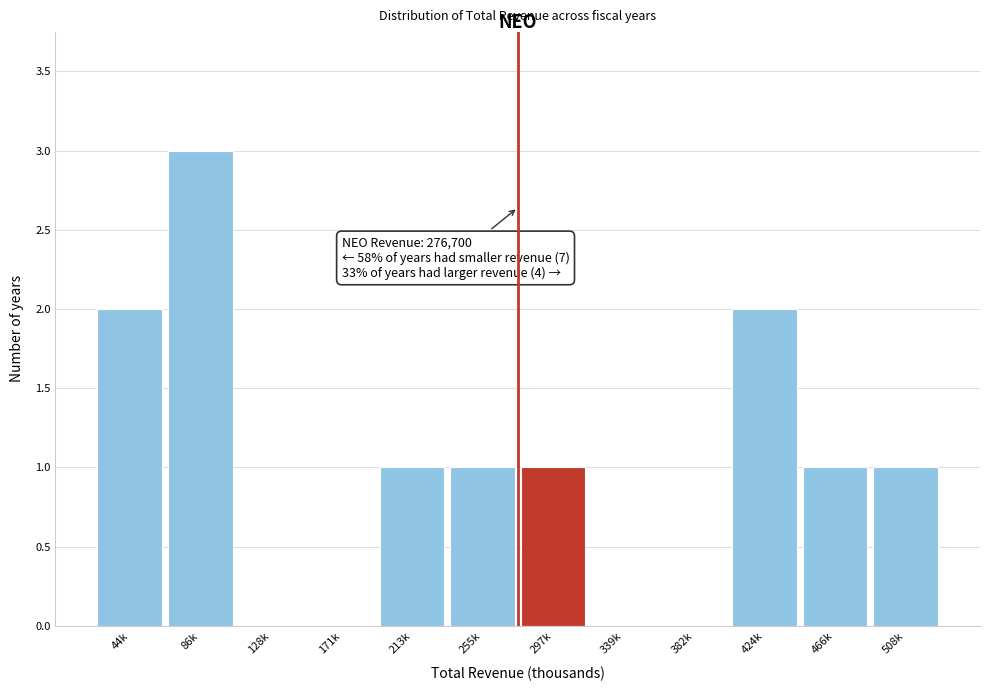

Reading right to left, what are all the values shown in this chart?

508k=1	466k=1	424k=2	382k=0	339k=0	297k=1	255k=1	213k=1	171k=0	128k=0	86k=3	44k=2